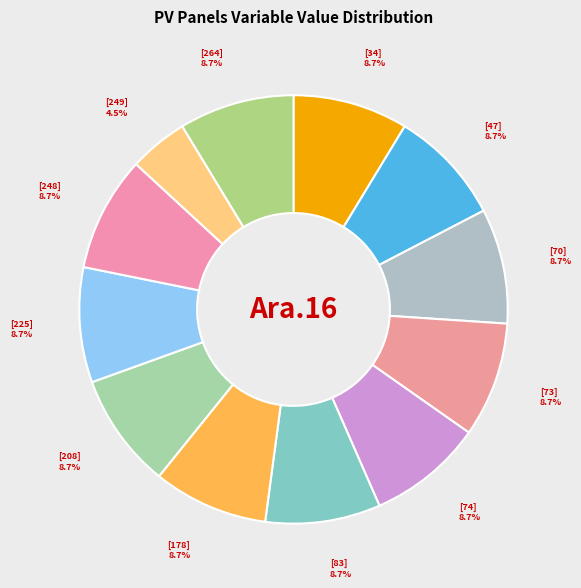

Count the number of slices in the pie.

12